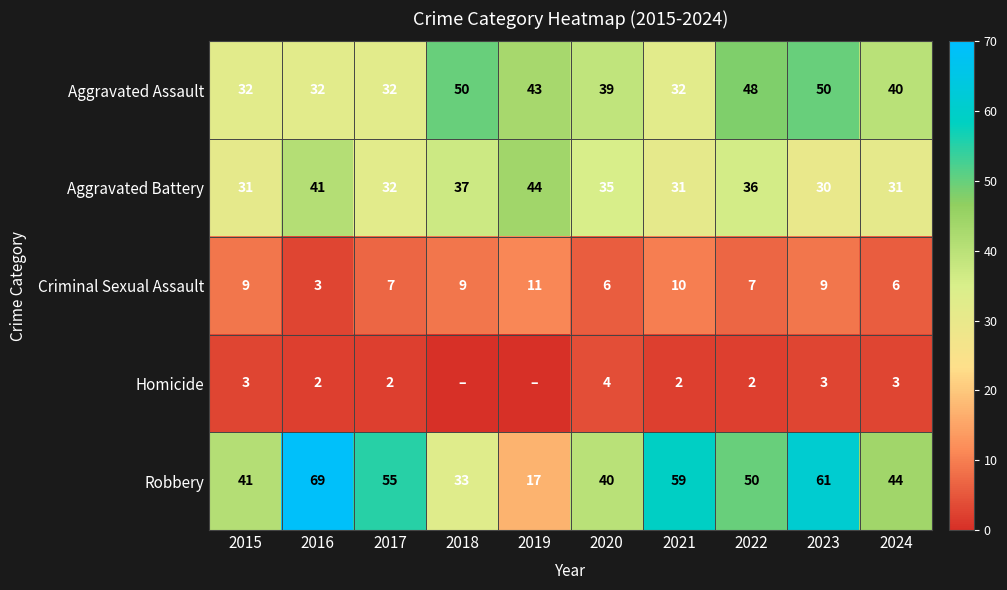

At which category is the sum across all series the highest?

2023